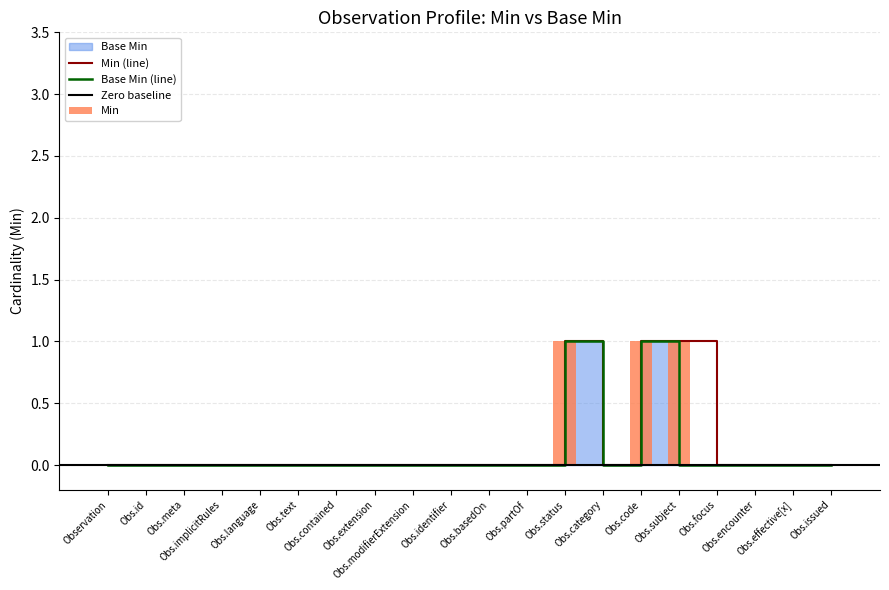

Rank the categories by Min value from highest to lowest.

Obs.status, Obs.code, Obs.subject, Observation, Obs.id, Obs.meta, Obs.implicitRules, Obs.language, Obs.text, Obs.contained, Obs.extension, Obs.modifierExtension, Obs.identifier, Obs.basedOn, Obs.partOf, Obs.category, Obs.focus, Obs.encounter, Obs.effective[x], Obs.issued